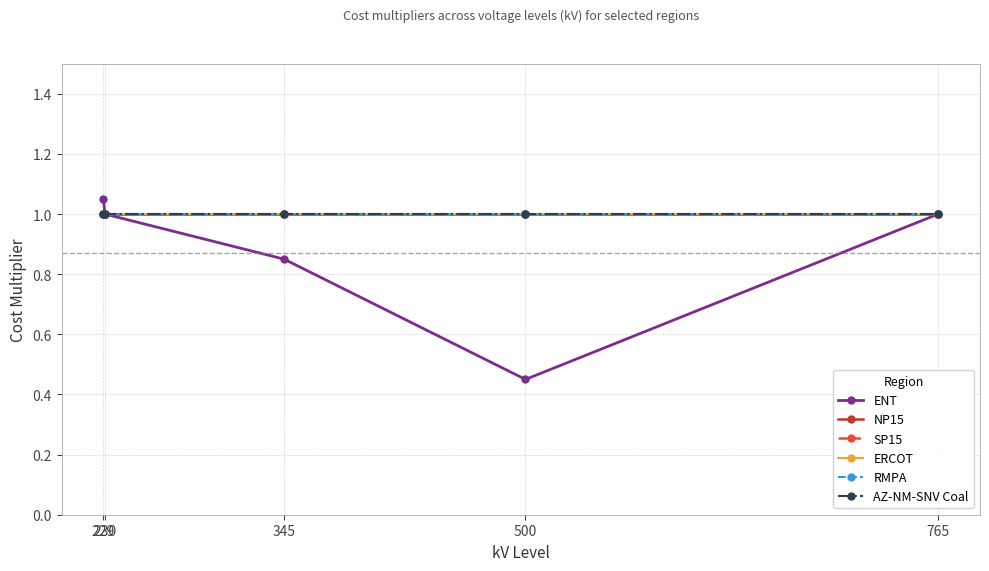

Is this an area chart (filled region under the line)?

No